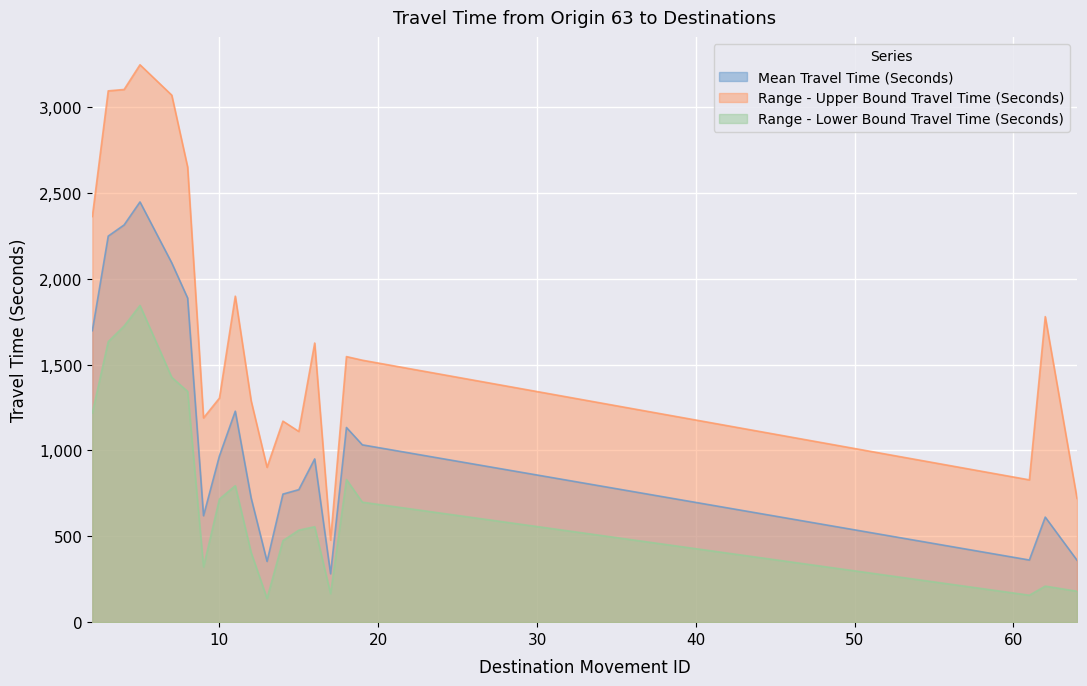

At which category does Mean Travel Time (Seconds) reach its first local valley?

9